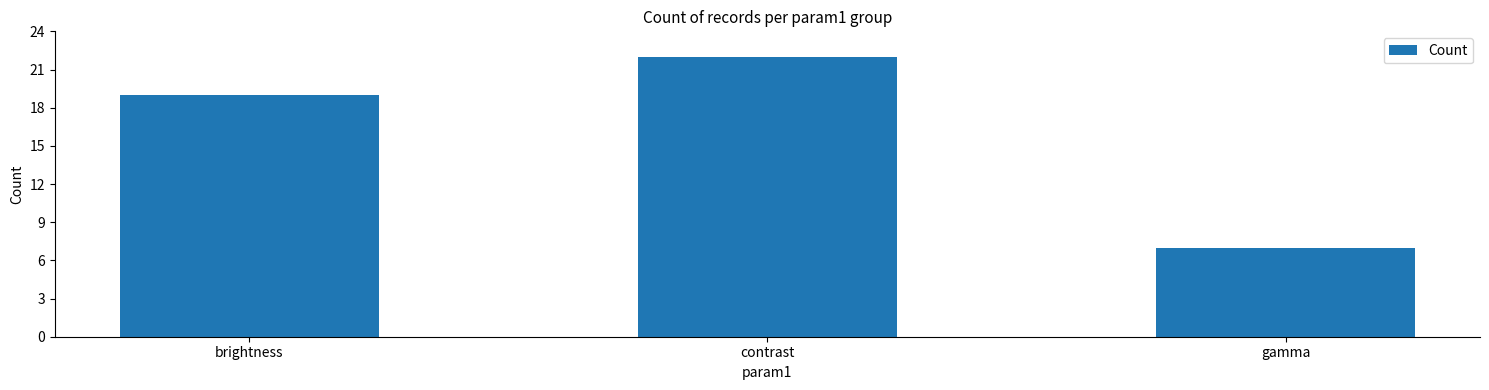

What is the change in value from brightness to gamma?

-12